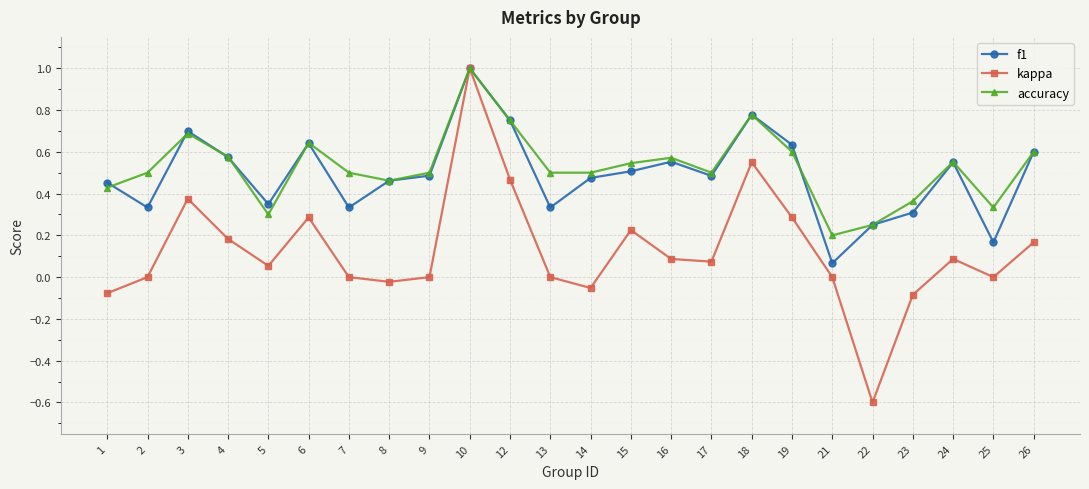

Is the value of f1 at 3 greater than the value of kappa at 12?

Yes